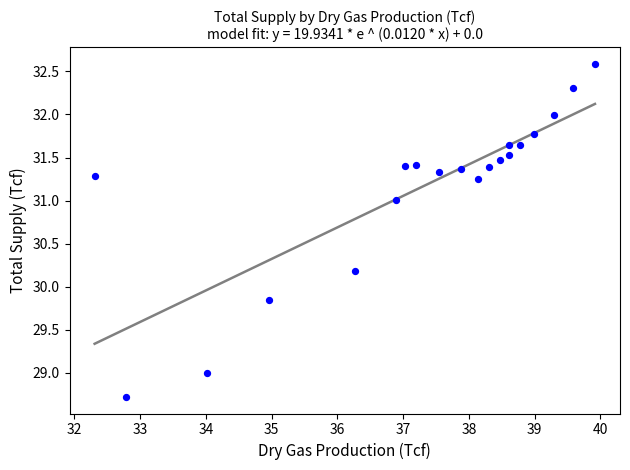

What is the range of Y values (max minus min)?

3.9